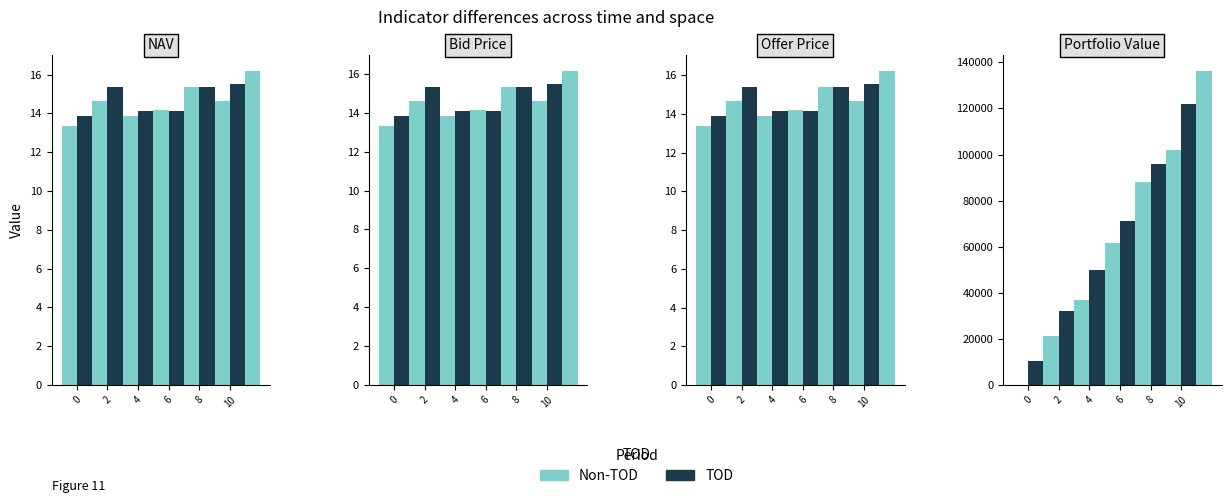

Count the number of categories in the chart.

13